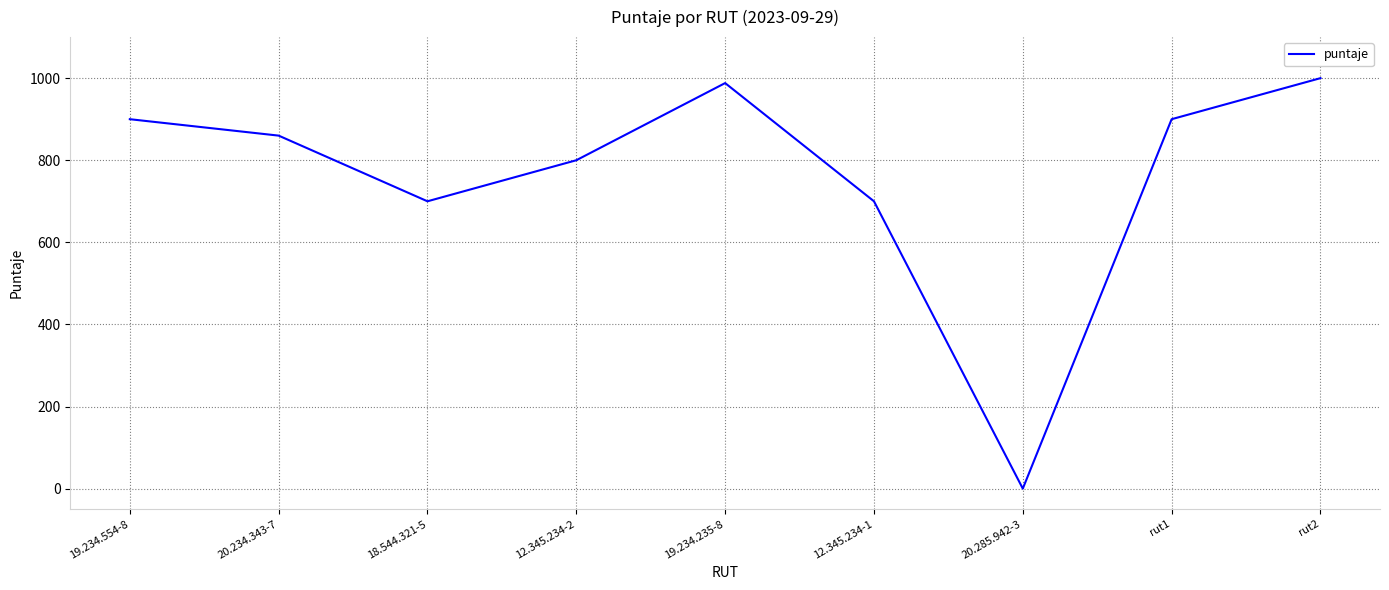

At which category does the chart reach its peak across all series?

rut2